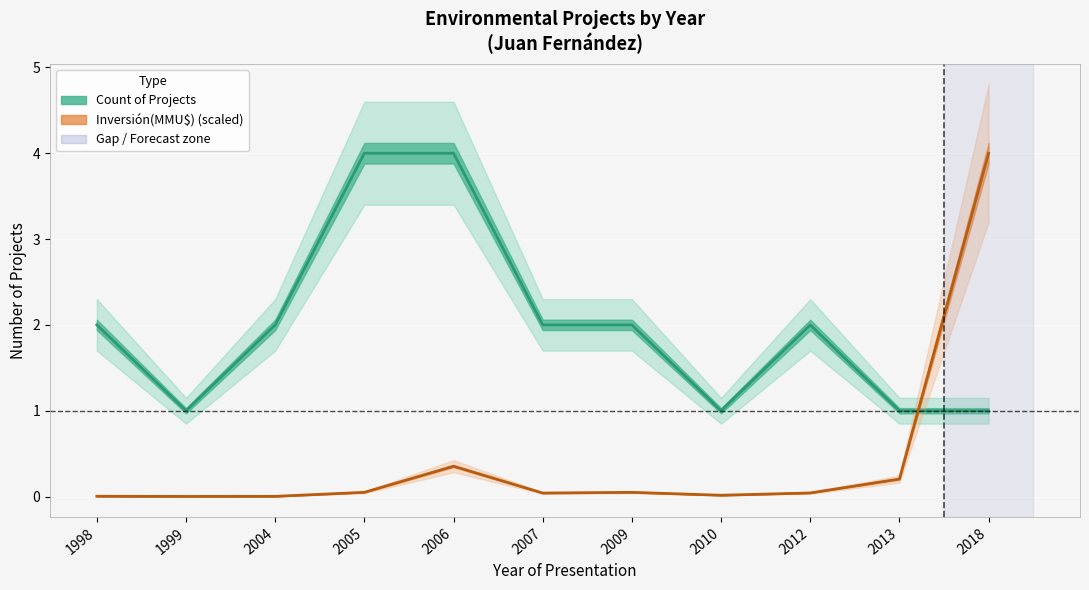

Is the value of Inversión(MMU$) (scaled) at 2013 greater than the value of Count at 2004?

No